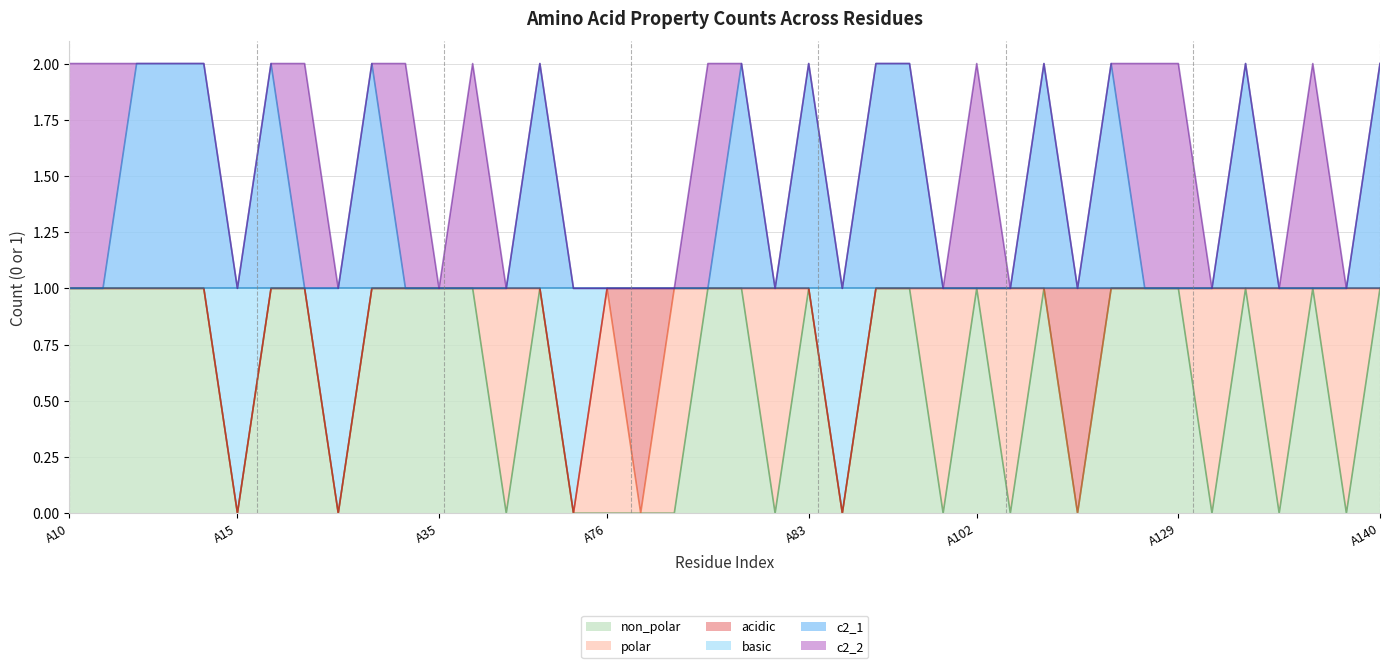

Which label corresponds to the smallest value in the chart?

A15